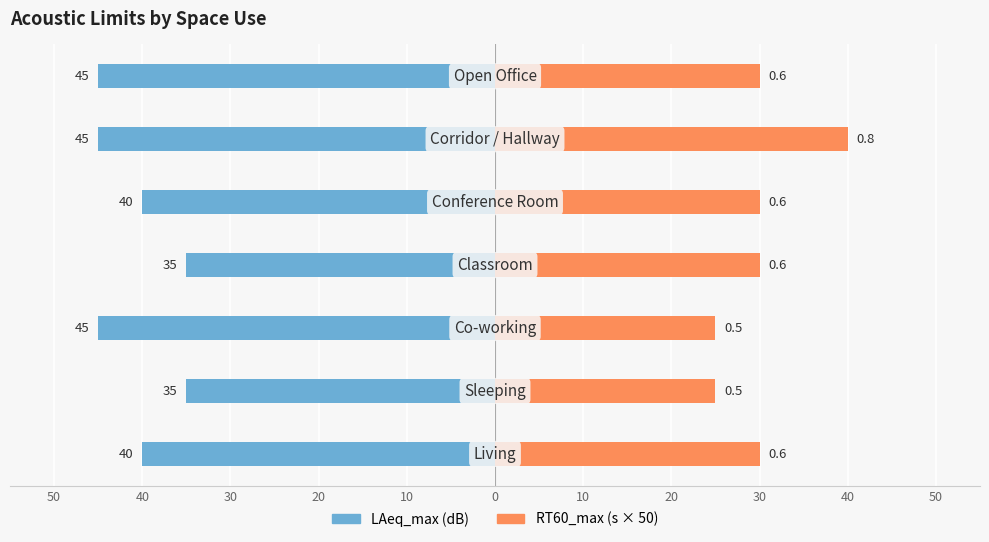

Reading left to right, list all the values displayed in this chart.

LAeq_max: 50=-40	40=-35	30=-45	20=-35	10=-40	0=-45	10=-45
RT60_max: 50=30	40=25	30=25	20=30	10=30	0=40	10=30